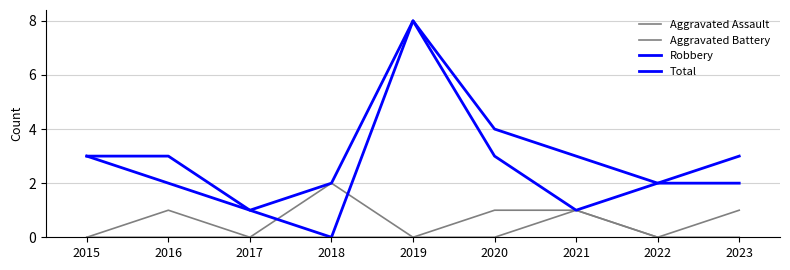

List the series in order of their peak value, highest first.

Robbery, Total, Aggravated Assault, Aggravated Battery